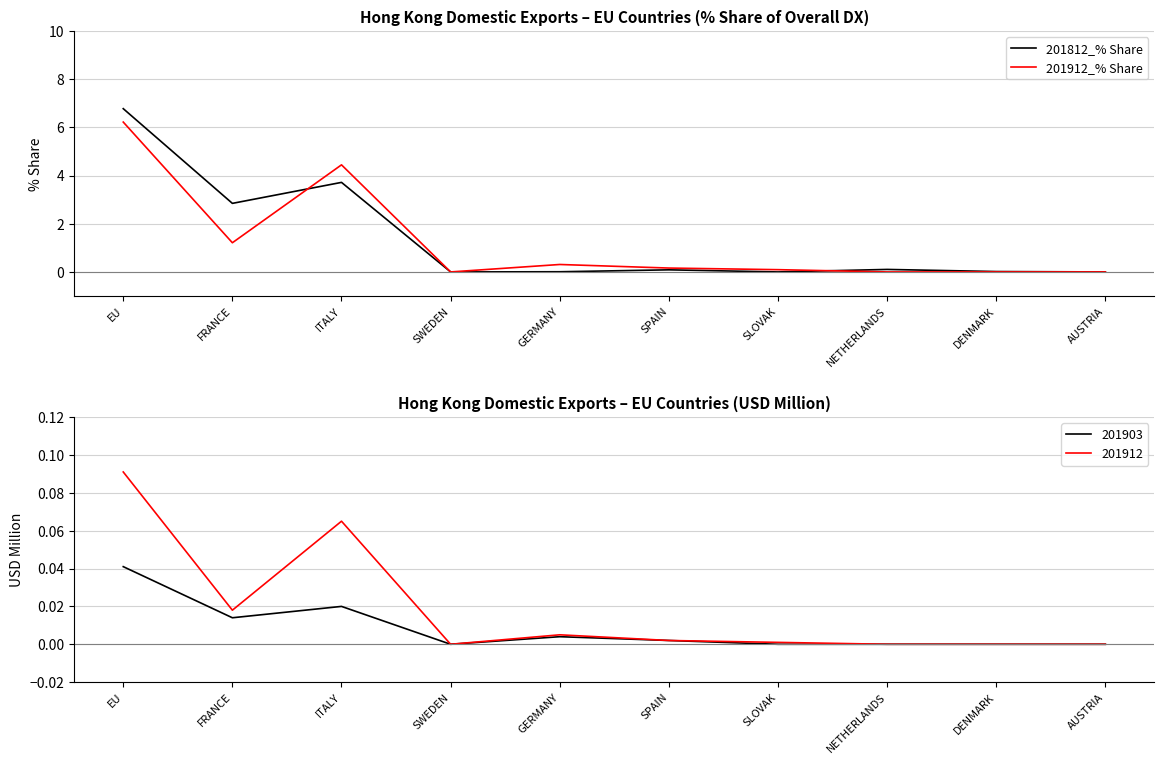

Is it true that 201912_% Share equals 0.0 at SPAIN?

False